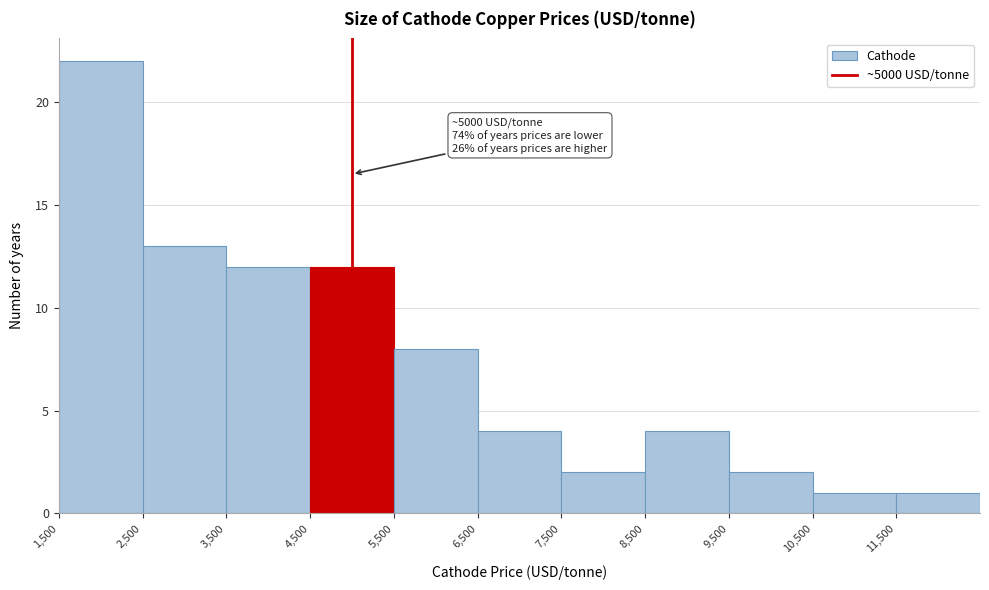

Which range on the x-axis has the tallest bar?

1500 to 2500